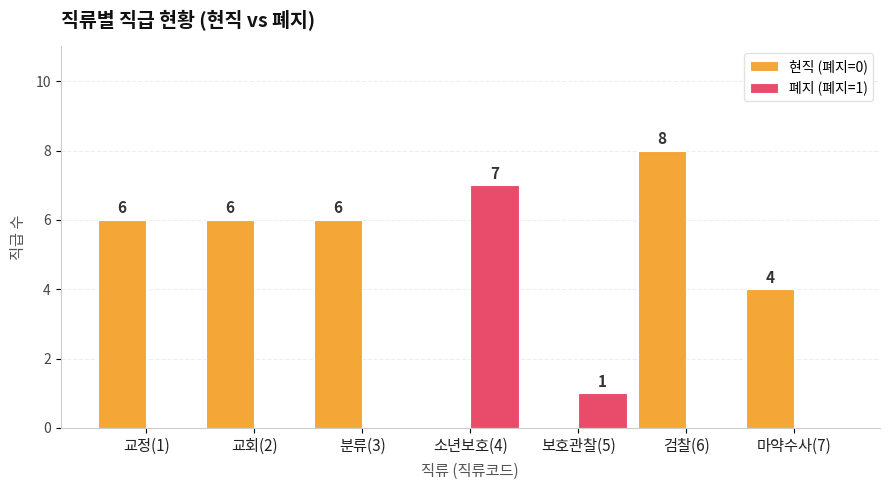

Is it true that 현직 (폐지=0) equals 9 at 분류(3)?

False